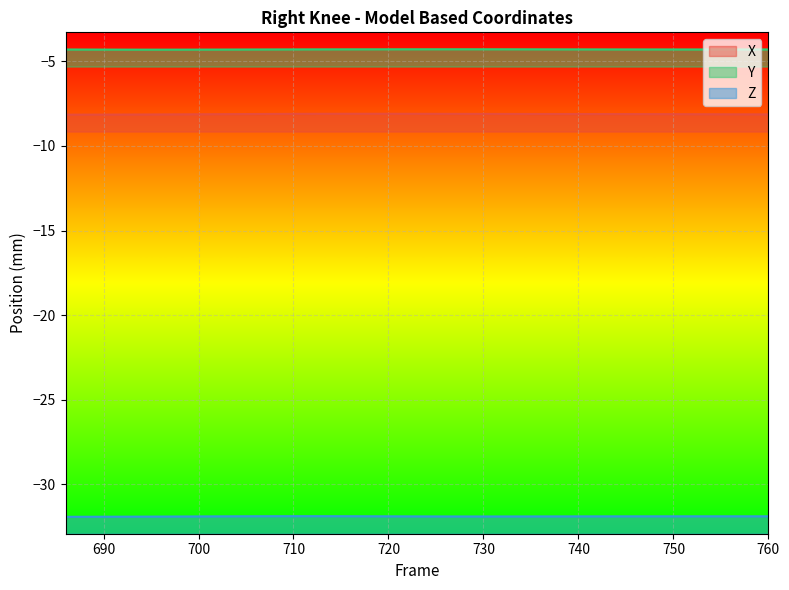

Which has a higher value, 760 or 32?

32